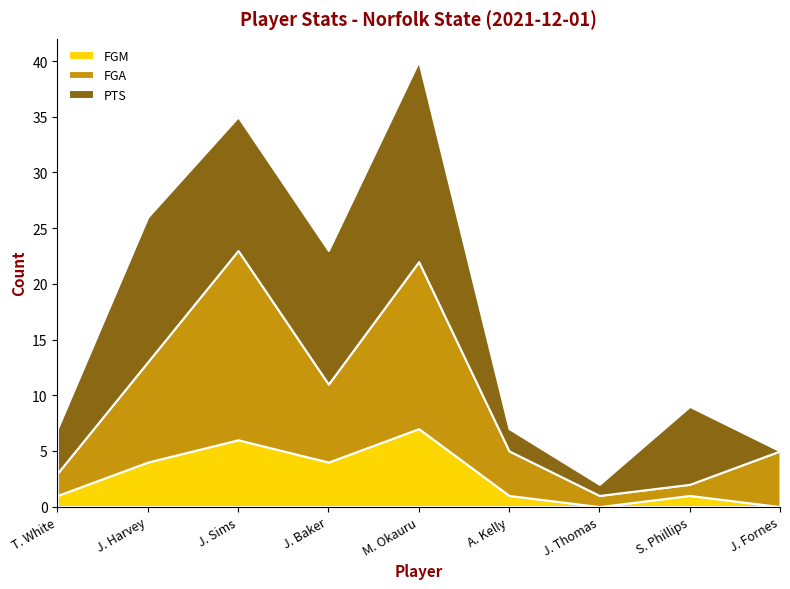

Reading left to right, transcribe all the data shown in this chart.

FGM: 1	4	6	4	7	1	0	1	0
FGA: 2	9	17	7	15	4	1	1	5
PTS: 4	13	12	12	18	2	1	7	0